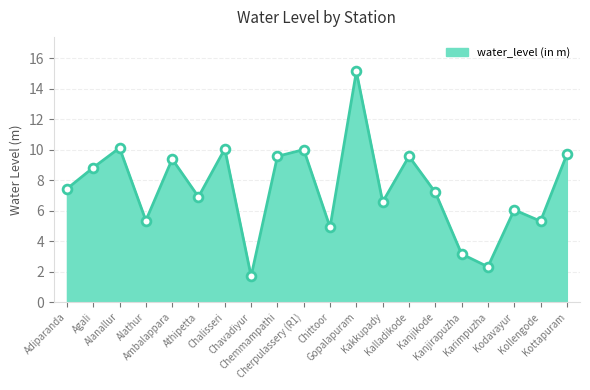

What is the minimum value shown in the chart?

1.7